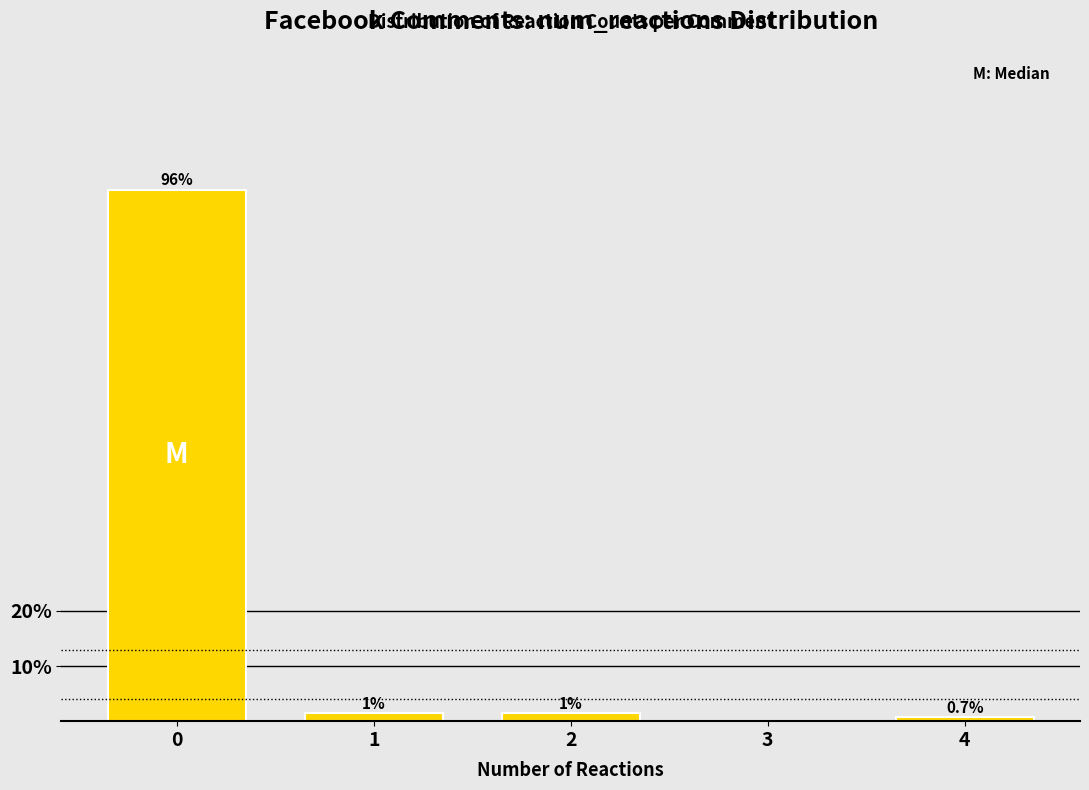

The value at 3 is -62.3. True or false?

False